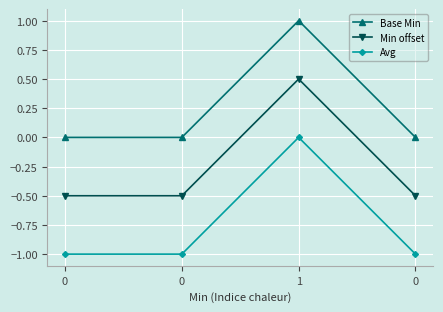

How many lines are shown in the chart?

3